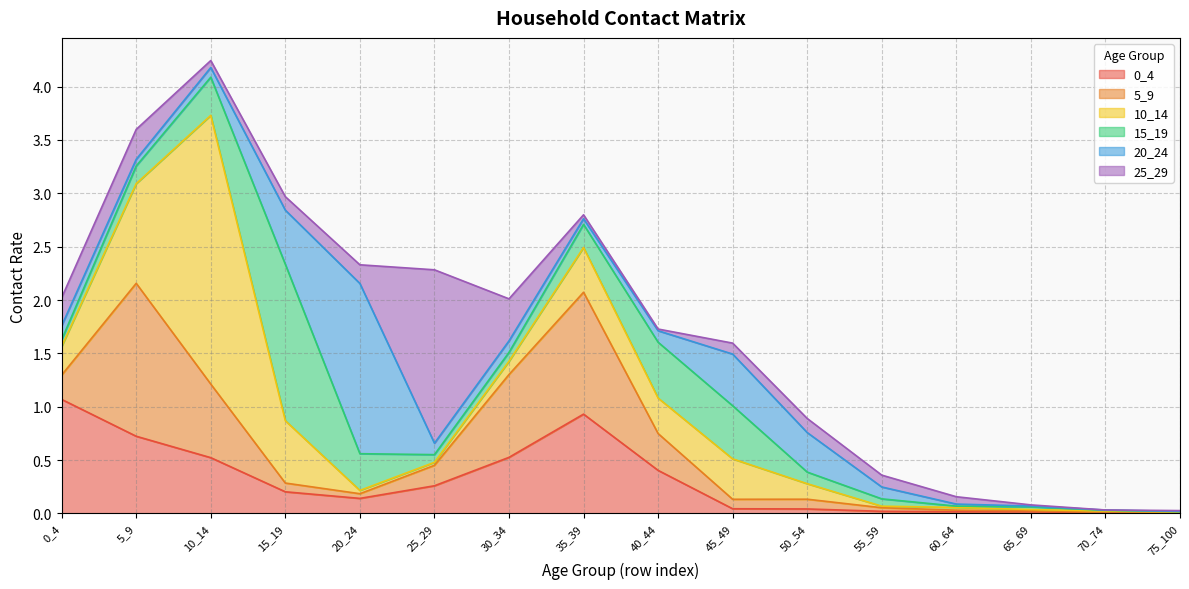

Which category has the lowest value in the 10_14 series?

75_100